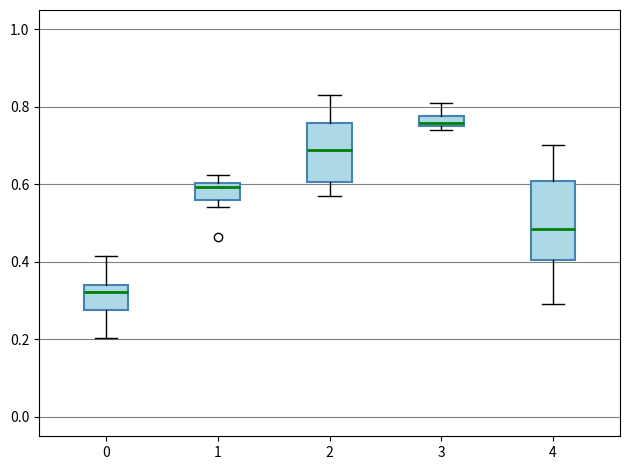

Where does the upper whisker of the box at x = 2 end on the y-axis? The values are not printed on the chart, so give them approximately, as read against the axis.

0.84